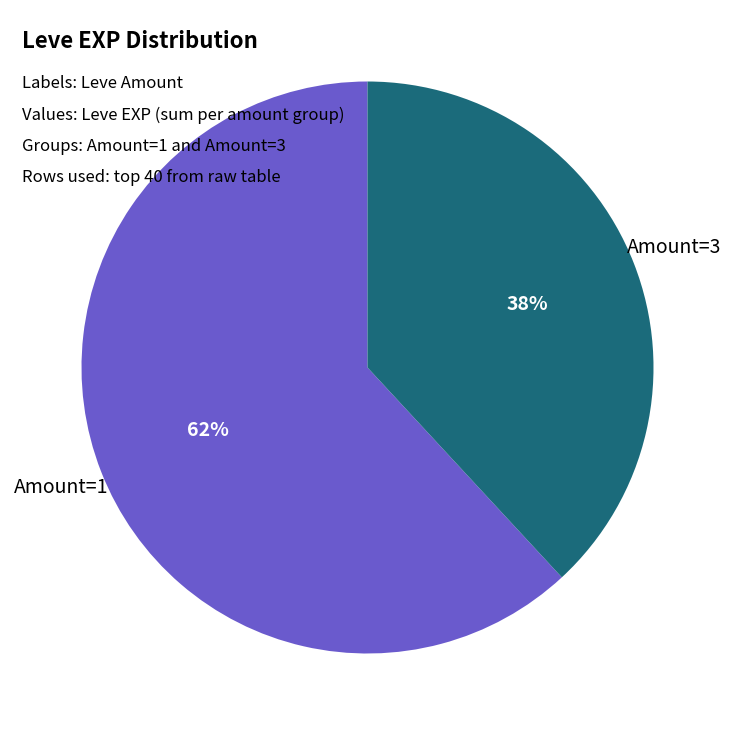

How many slices are in this pie chart?

2